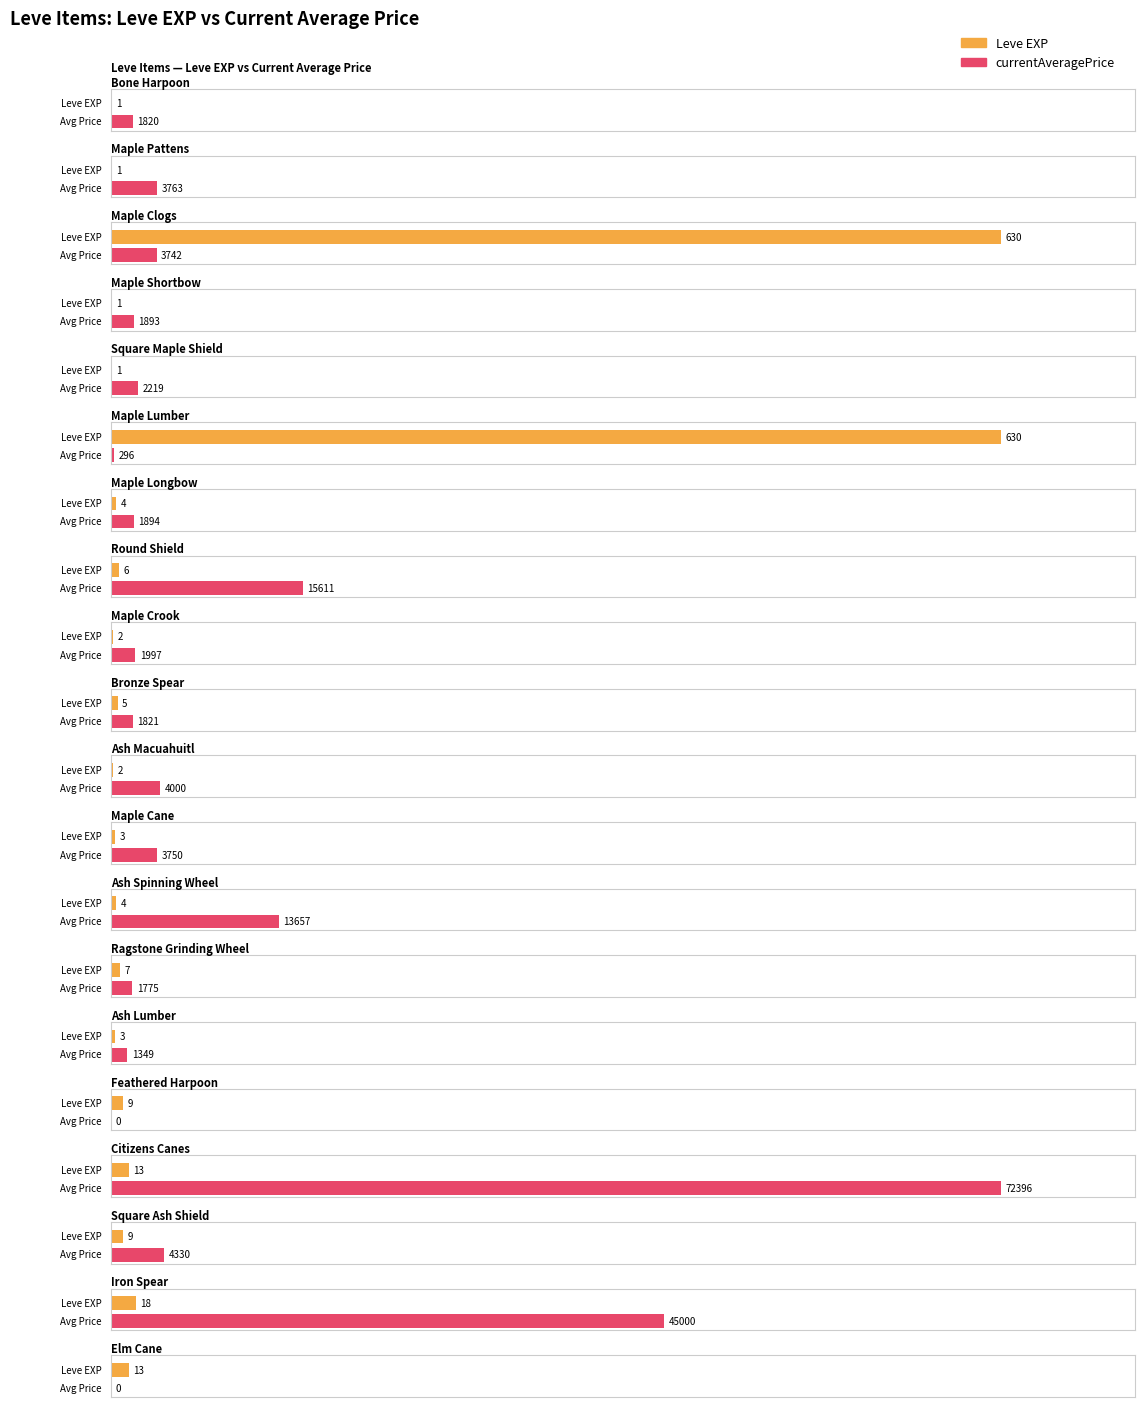

What is the label of the 15th bar from the left?

Ash Lumber